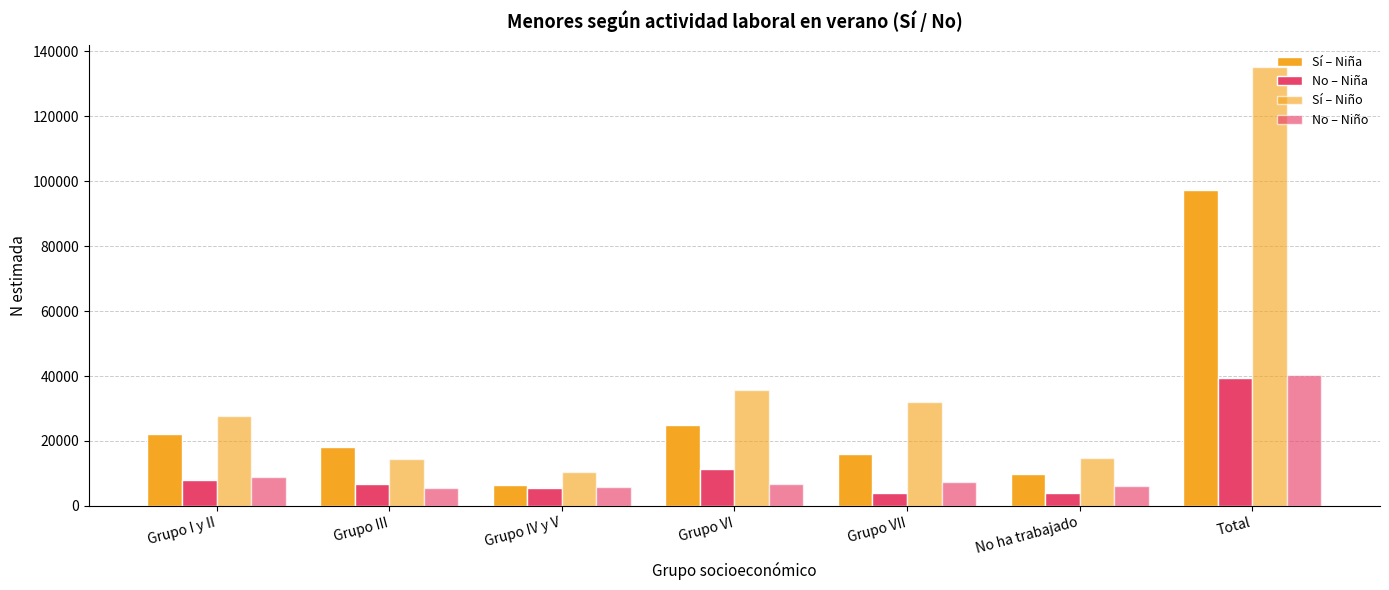

How many bars are there in each group?

4